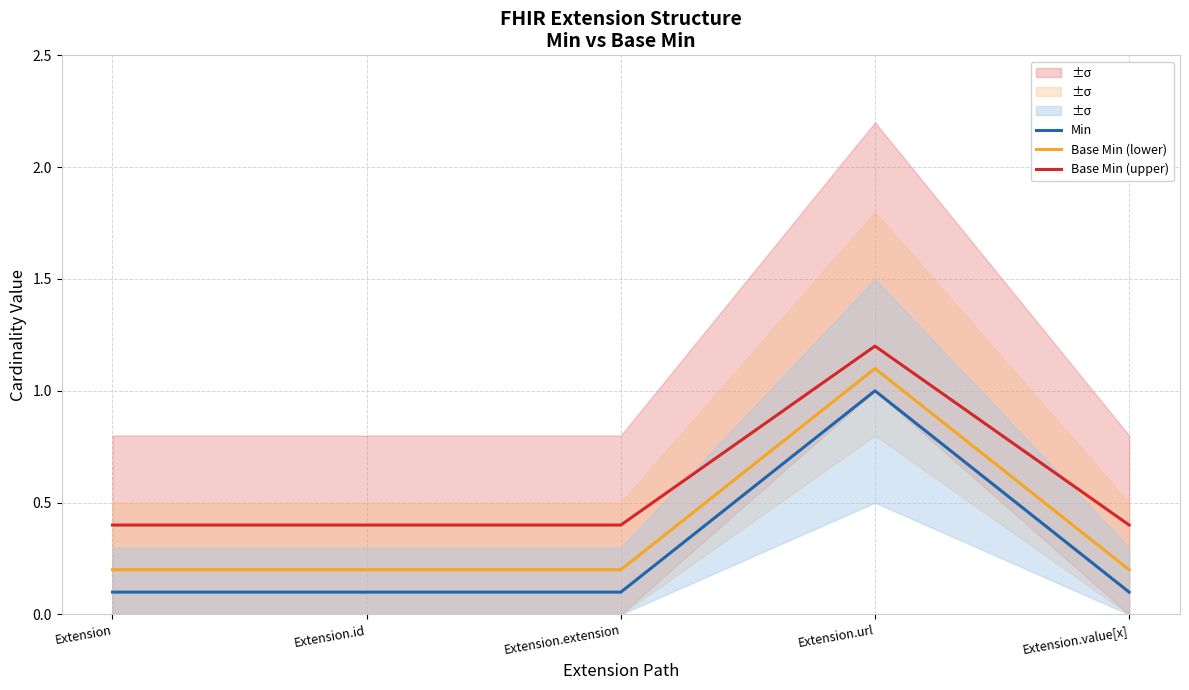

Is it true that Base Min (upper) equals 0.4 at Extension.id?

True